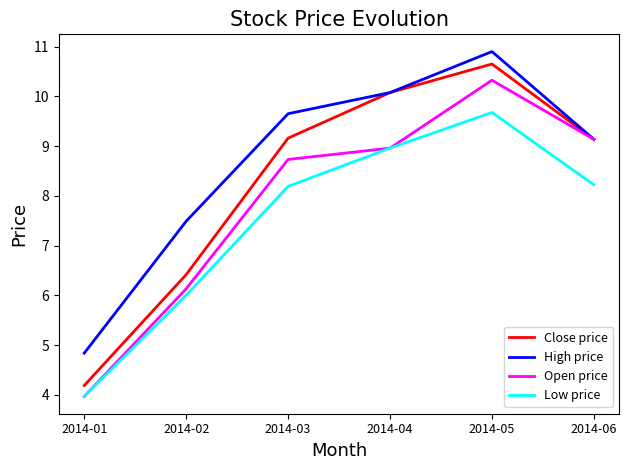

What is the difference between the maximum and second lowest values in the Close price series?

4.2